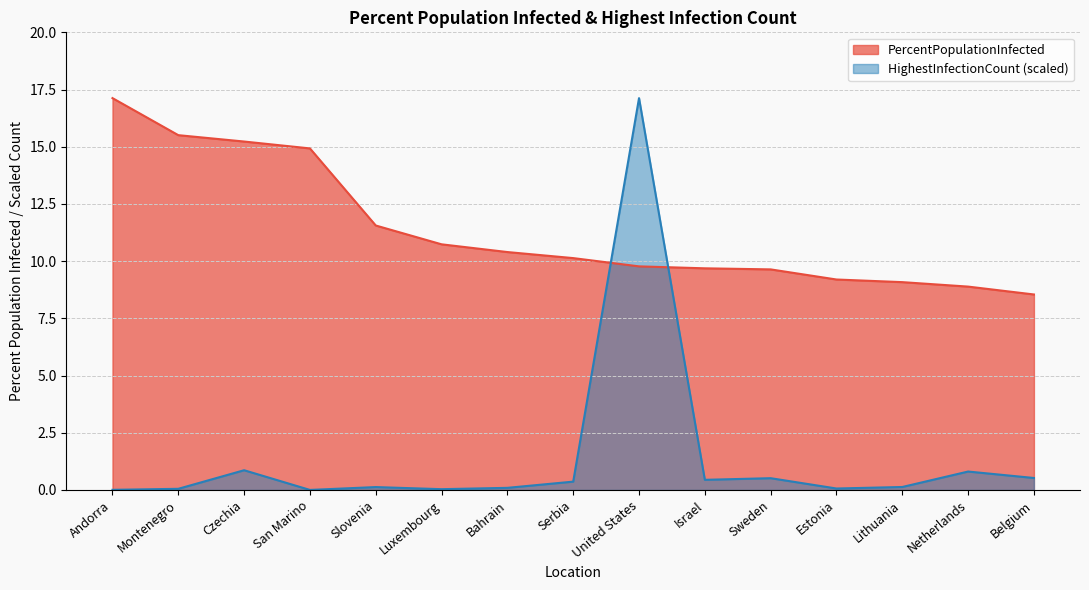

What is the value of the PercentPopulationInfected point at the 3rd from the left?

15.2